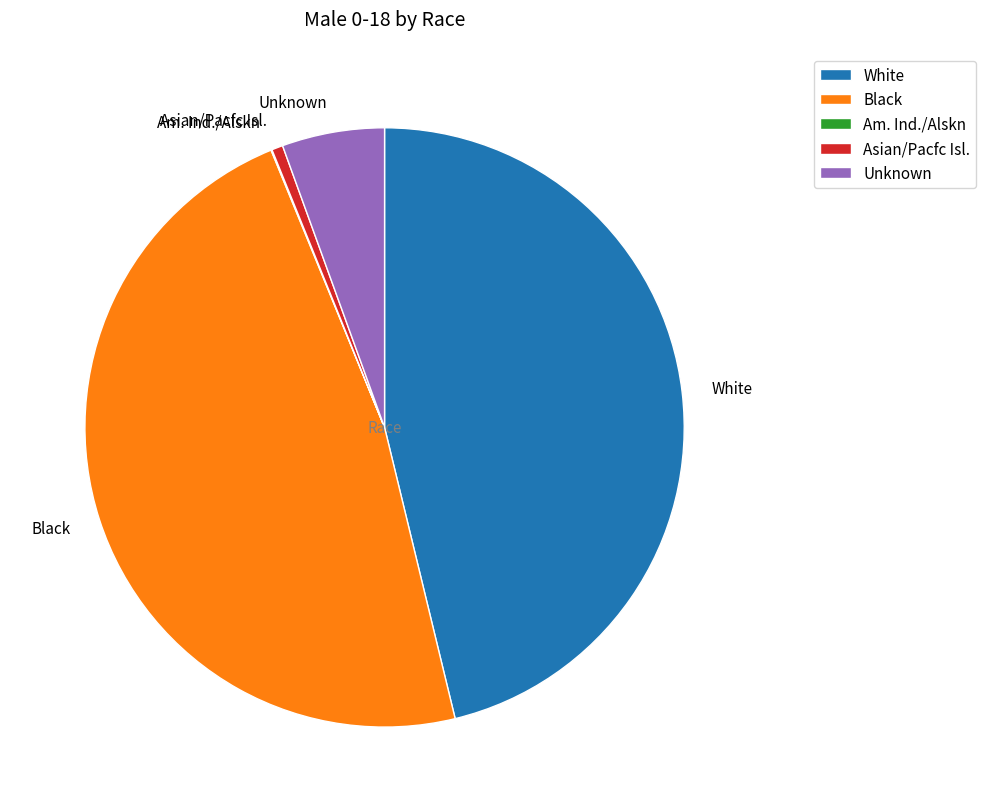

Which slice is the largest?

Black